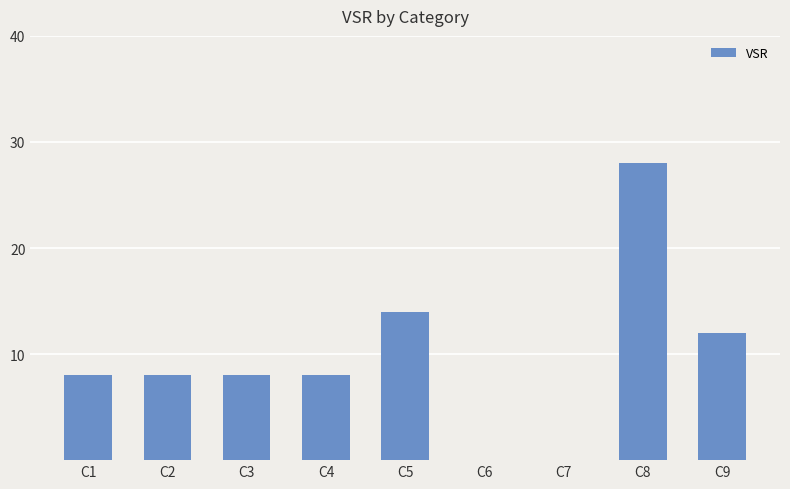

What is the sum of the values at C7 and C4?

8